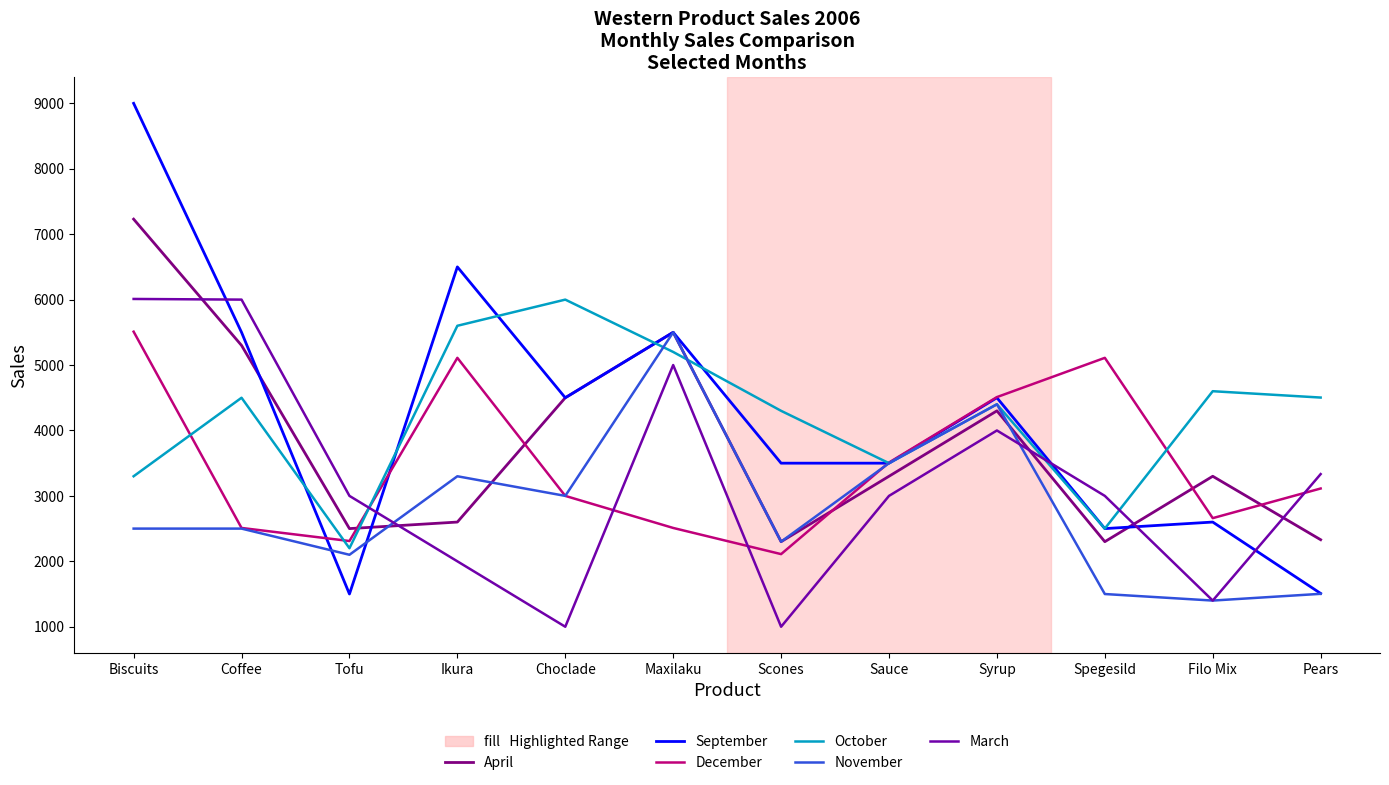

What is the sum of the April values at Maxilaku and Ikura?

8100